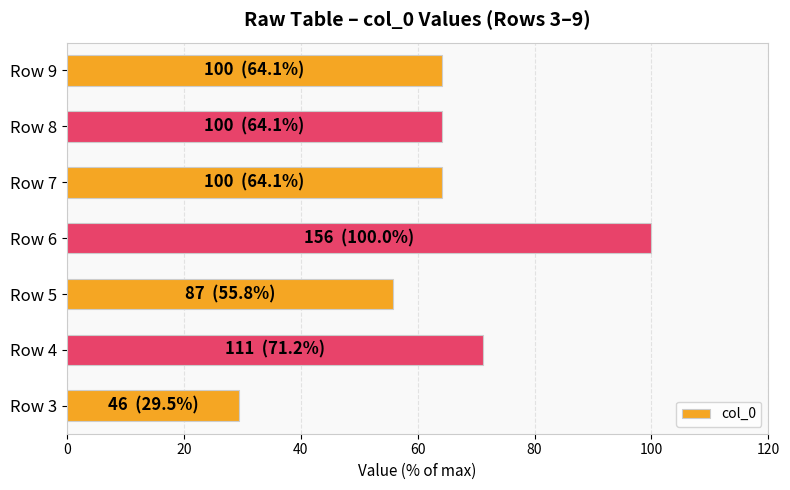

Reading bottom to top, list all the values displayed in this chart.

Row 3=29.5	Row 4=71.2	Row 5=55.8	Row 6=100.0	Row 7=64.1	Row 8=64.1	Row 9=64.1